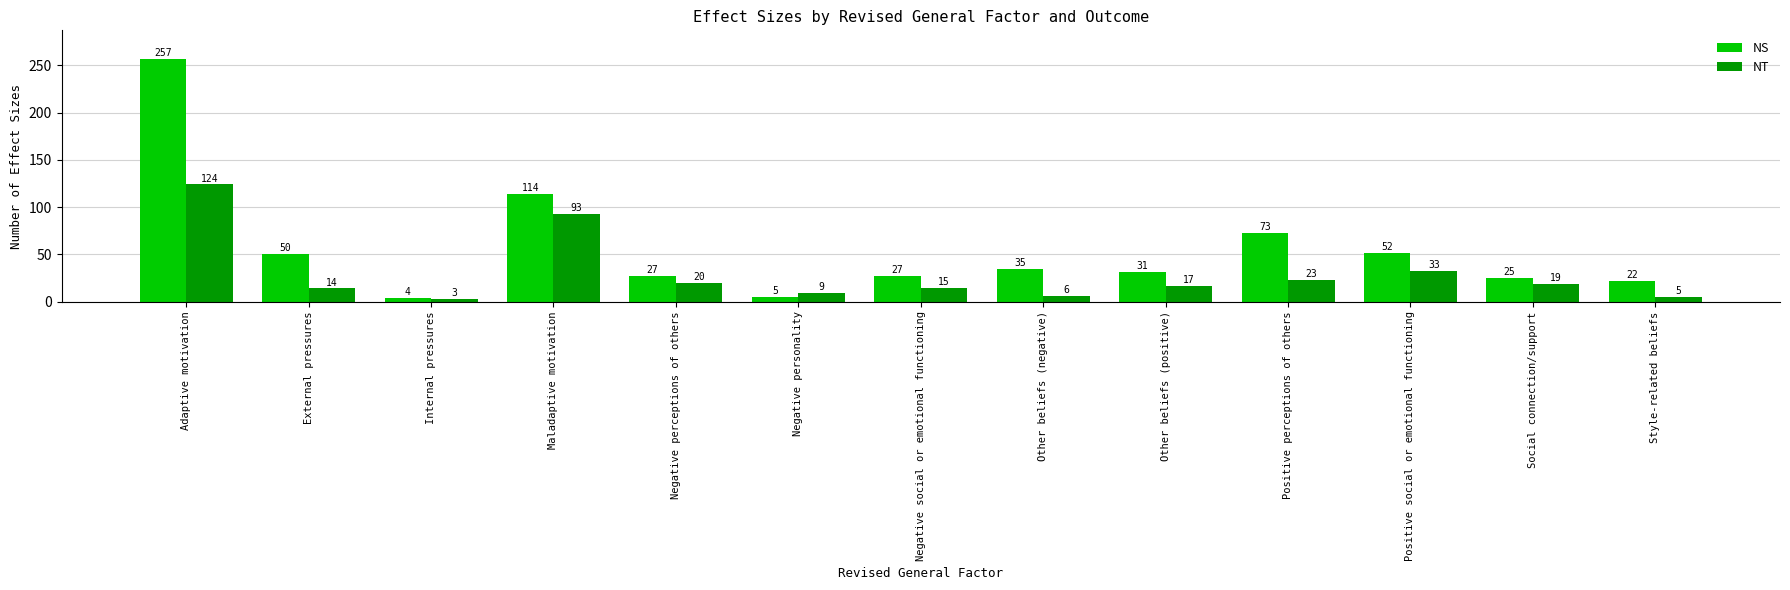

What is the difference between the NS values at Positive perceptions of others and Internal pressures?

69